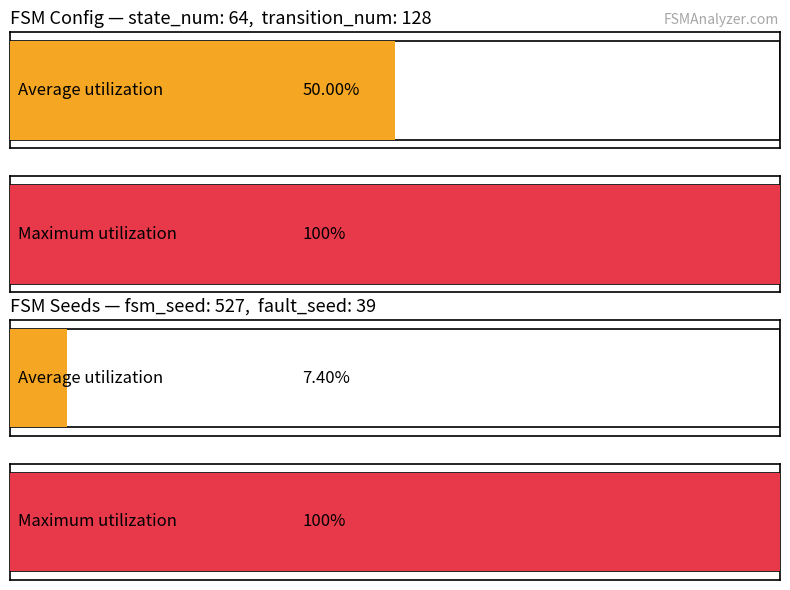

The Maximum utilization series shows 0 at input_num. True or false?

False